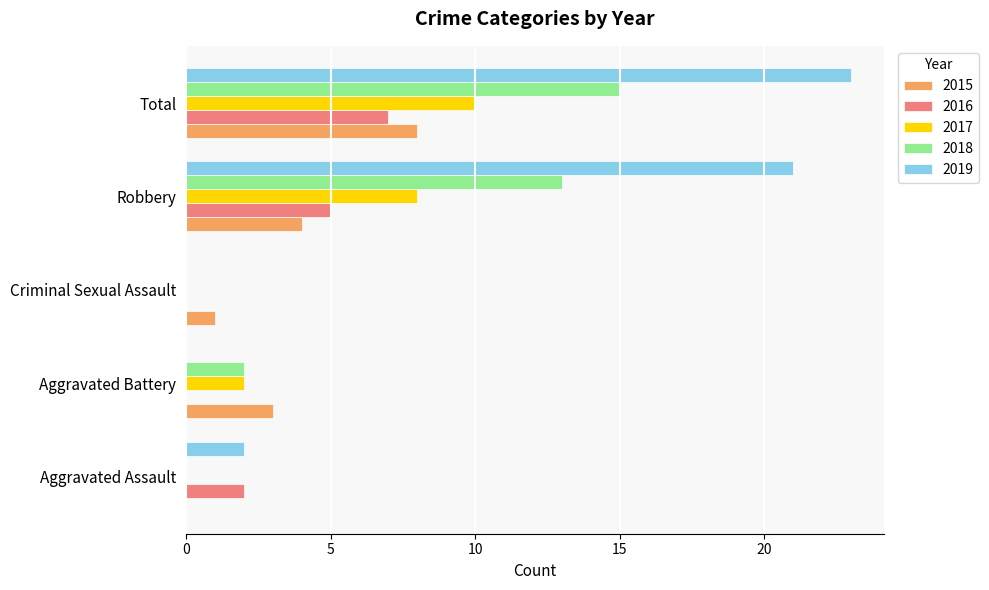

What is the maximum value for 2017?

10